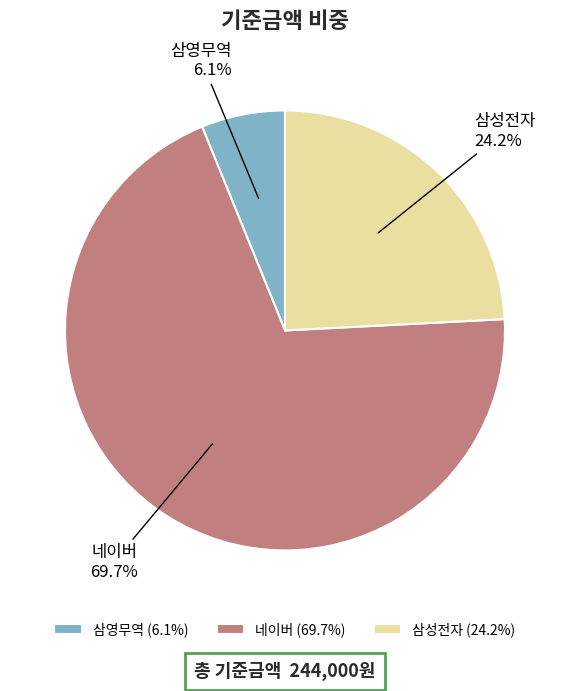

Which has a higher value, 삼영무역 or 네이버?

네이버